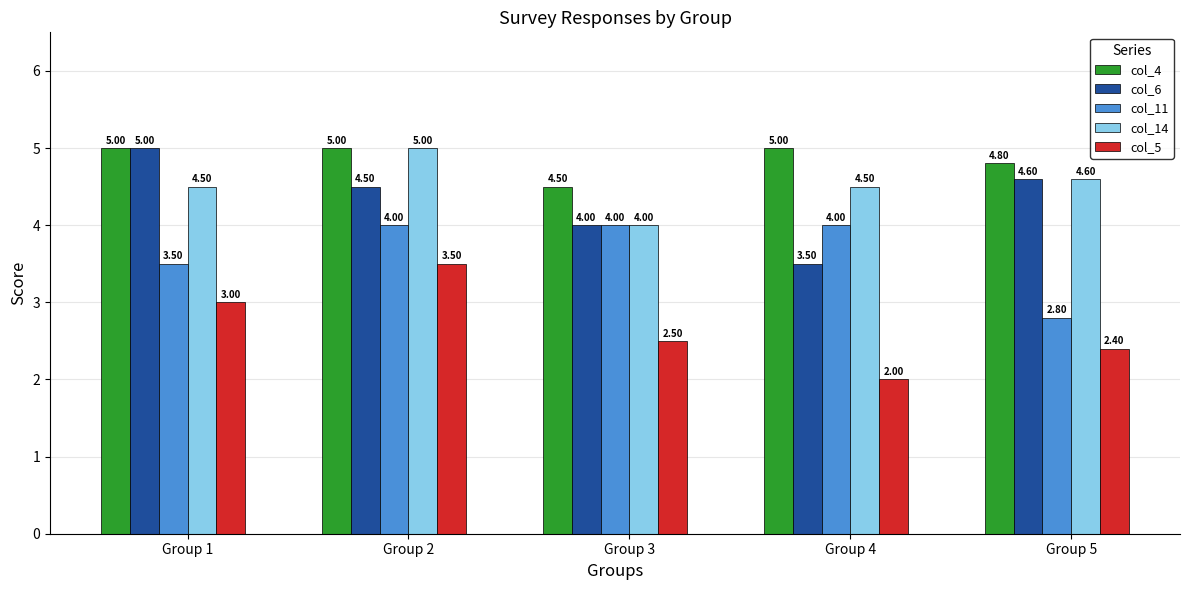

How many bars are there in total?

25